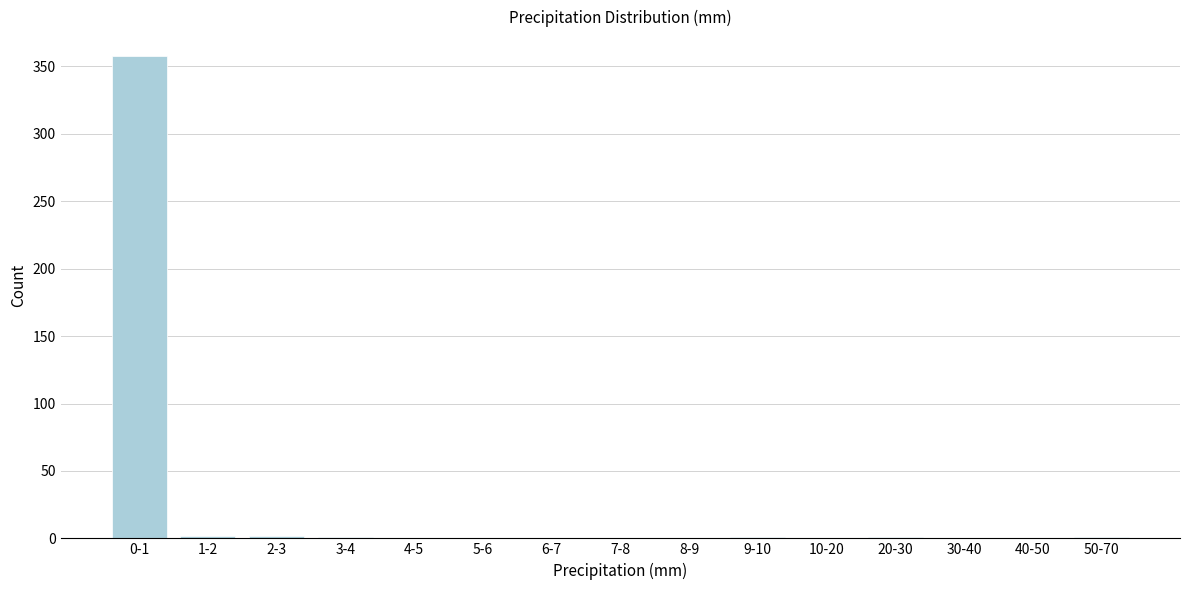

The chart shows a value of -231 at 10-20. True or false?

False